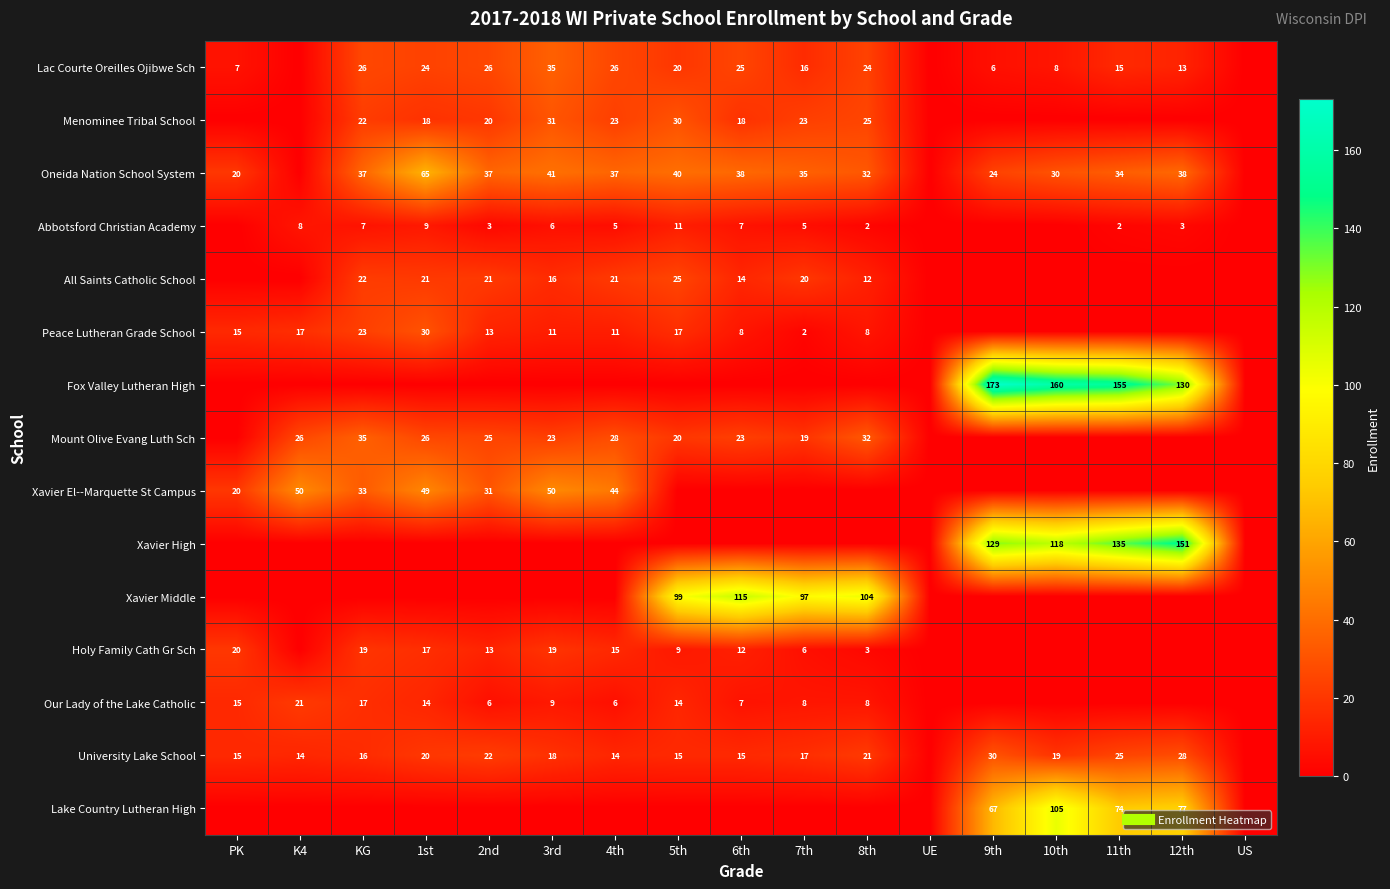

True or false: All Saints Catholic School has a value of 20 at 7th.

True